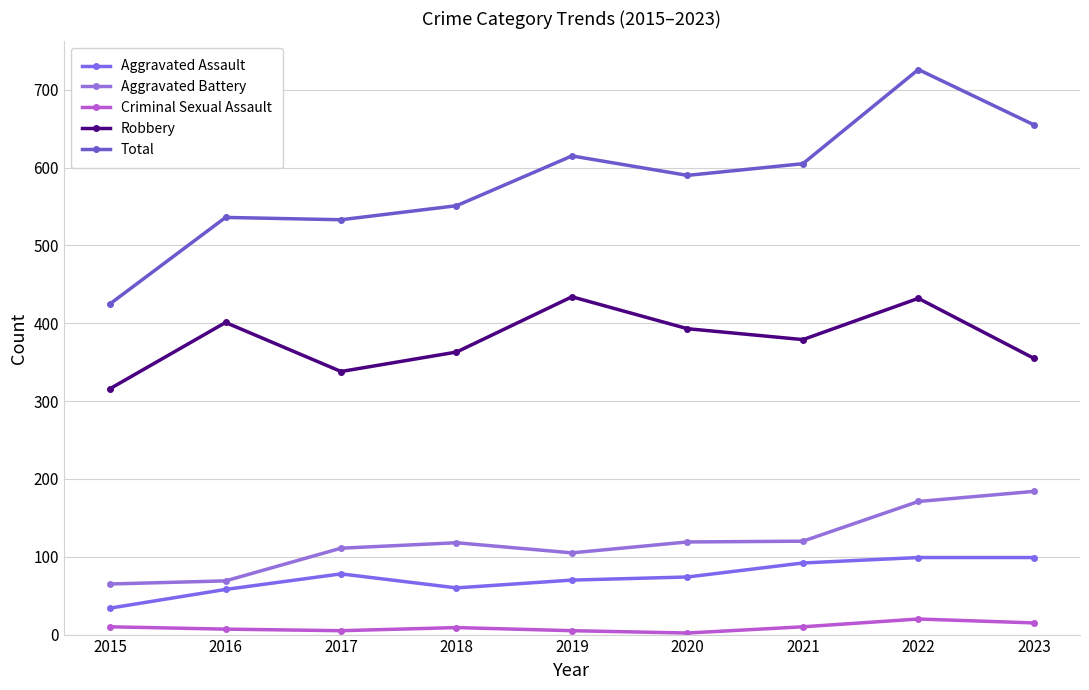

Where is Aggravated Battery nearest to the value 124?

2021